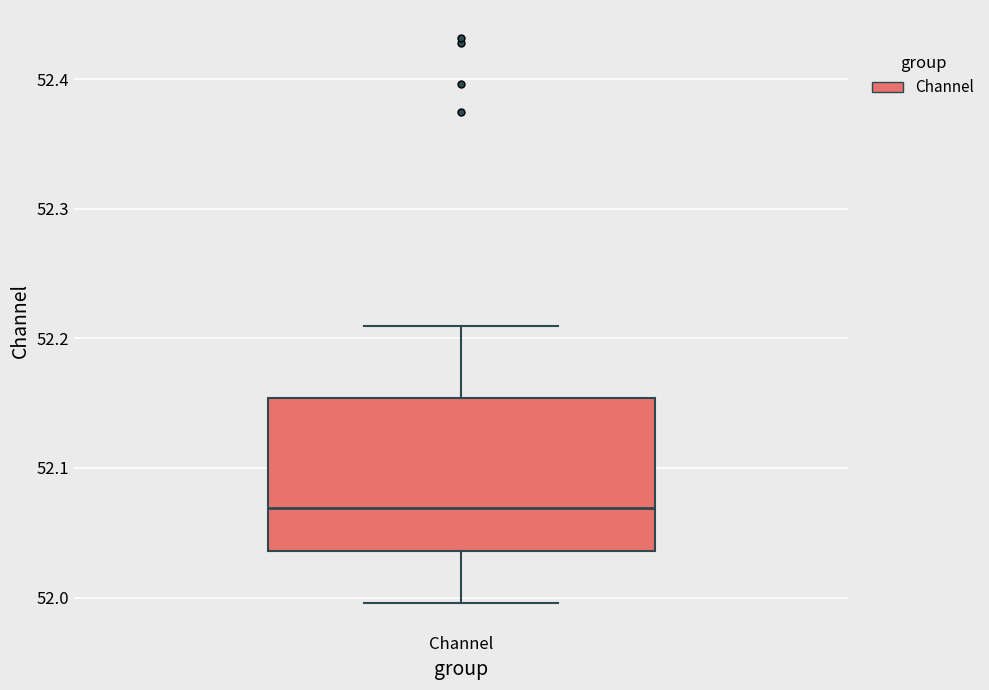

Transcribe this box plot: give where the median line is, the range the box spans, and where the two whiskers end, as read against the y-axis. The values are not printed on the chart, so give them approximately, as read against the axis.

median 52.07, box 52.04 to 52.15, whiskers 52.00 to 52.21